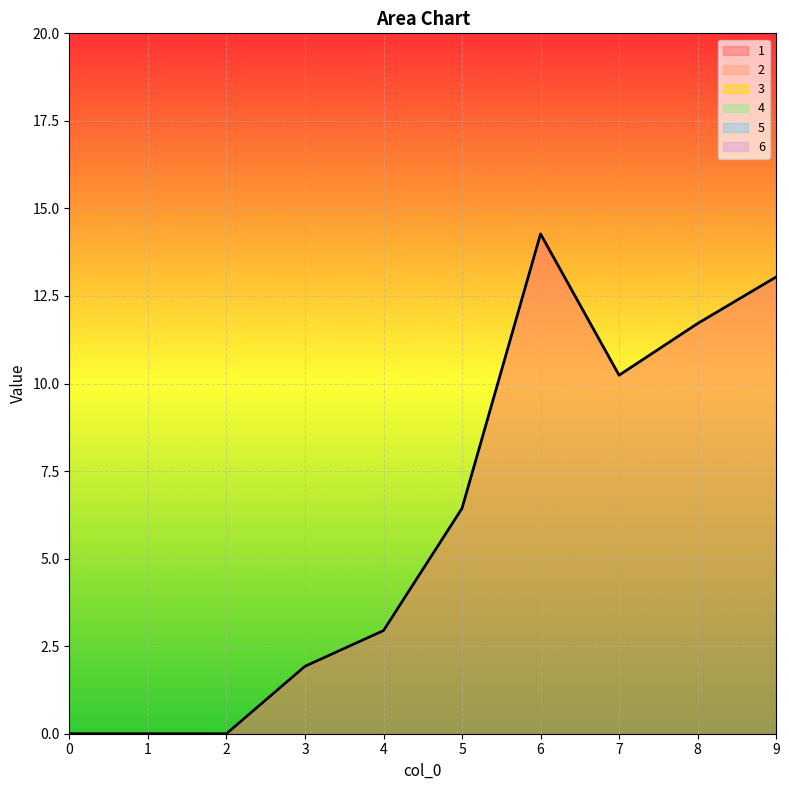

How many lines are shown in the chart?

1